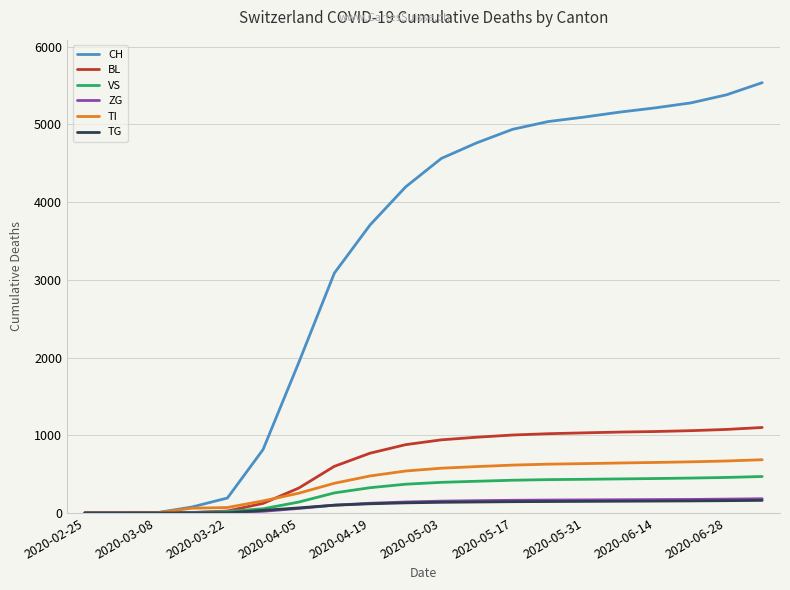

Which series has the largest total across all categories?

CH